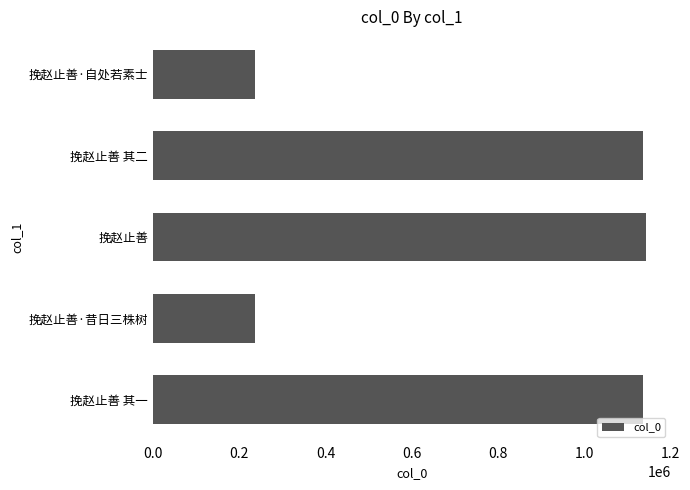

Is it true that the value at 挽赵止善 其一 is 1731214?

False